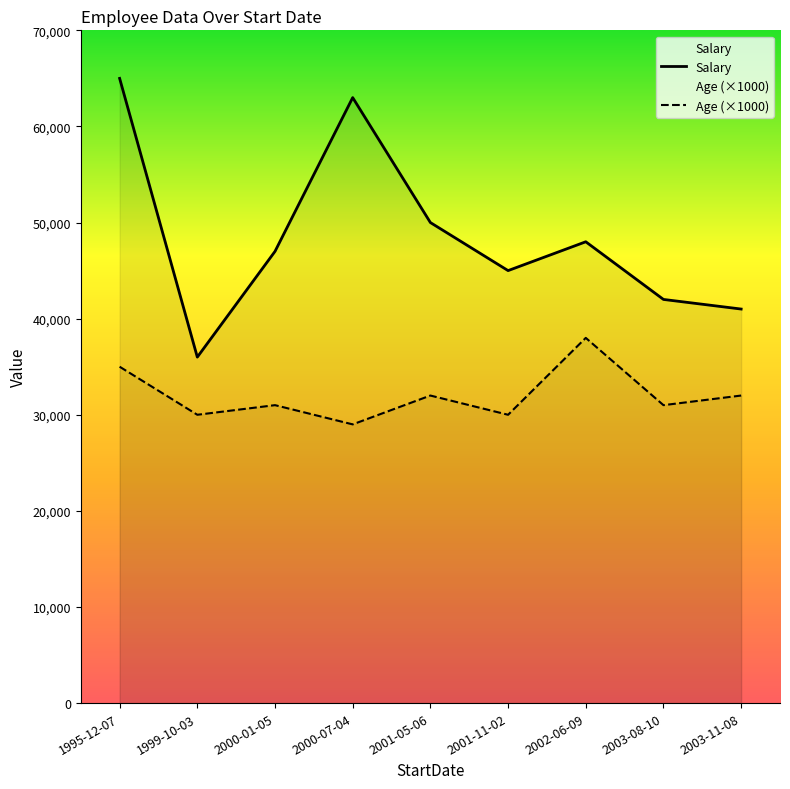

At which category does the chart reach its minimum across all series?

2000-07-04